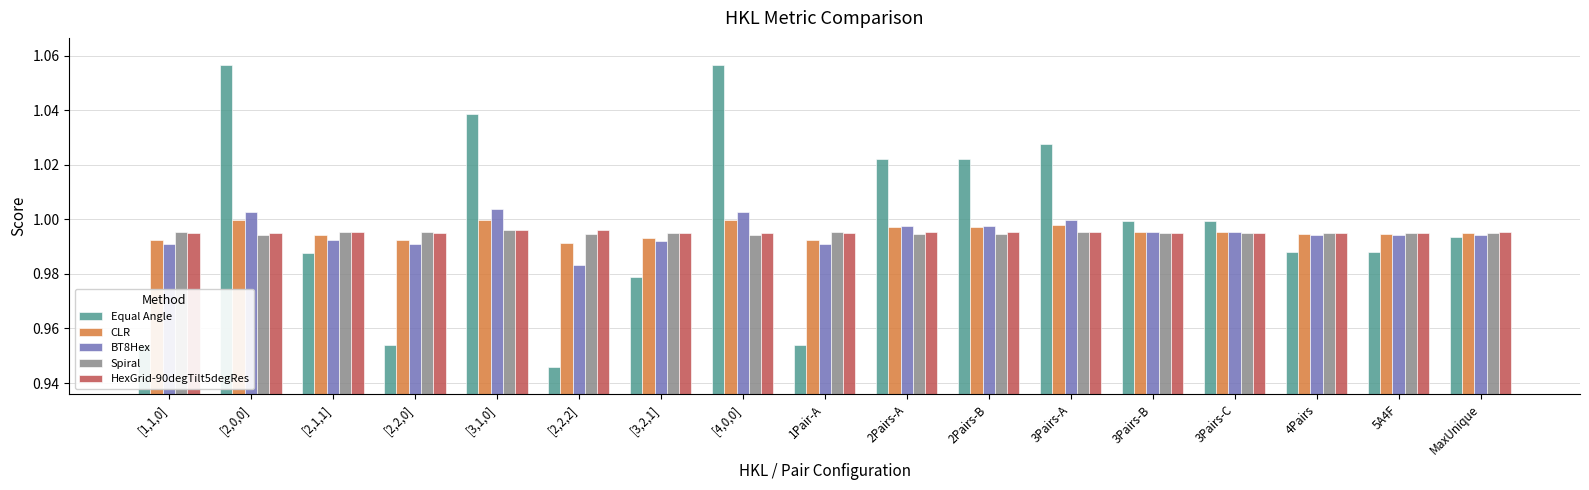

At which label is BT8Hex closest to 0?

[2,2,2]